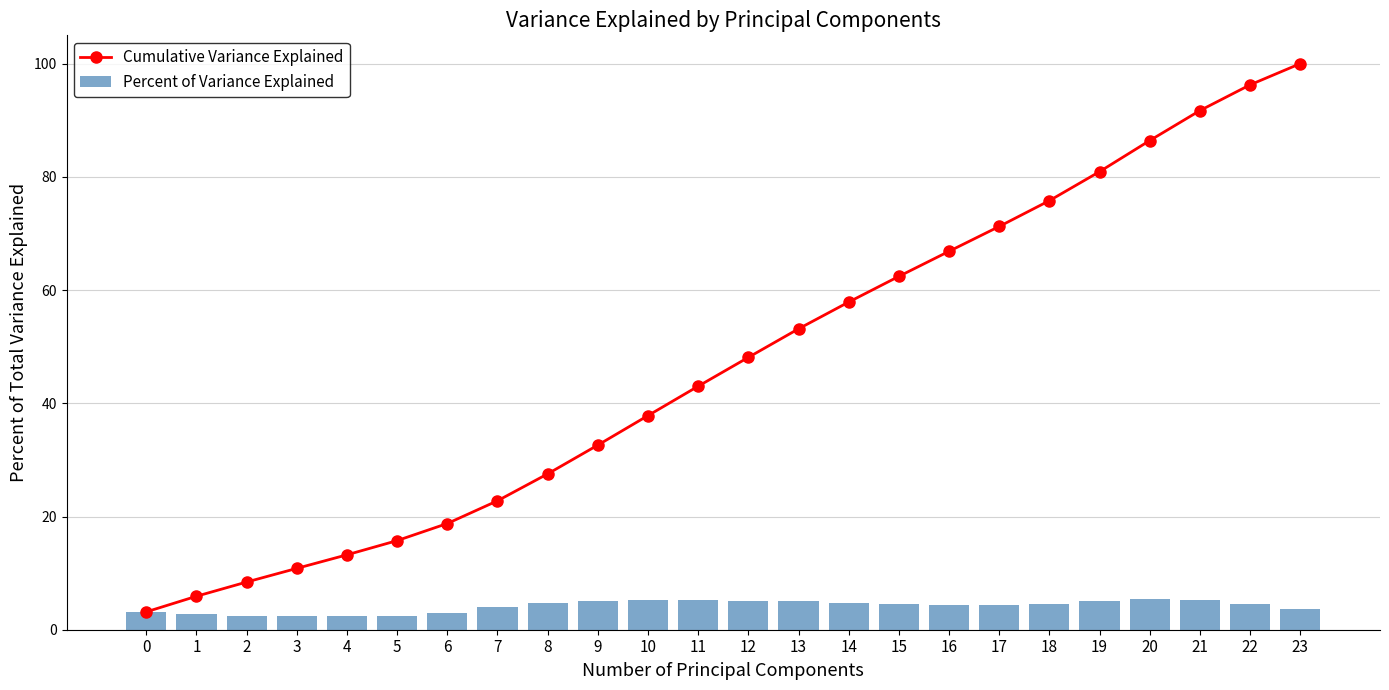

What are all the series names shown in the legend?

Cumulative Variance Explained, Percent of Variance Explained